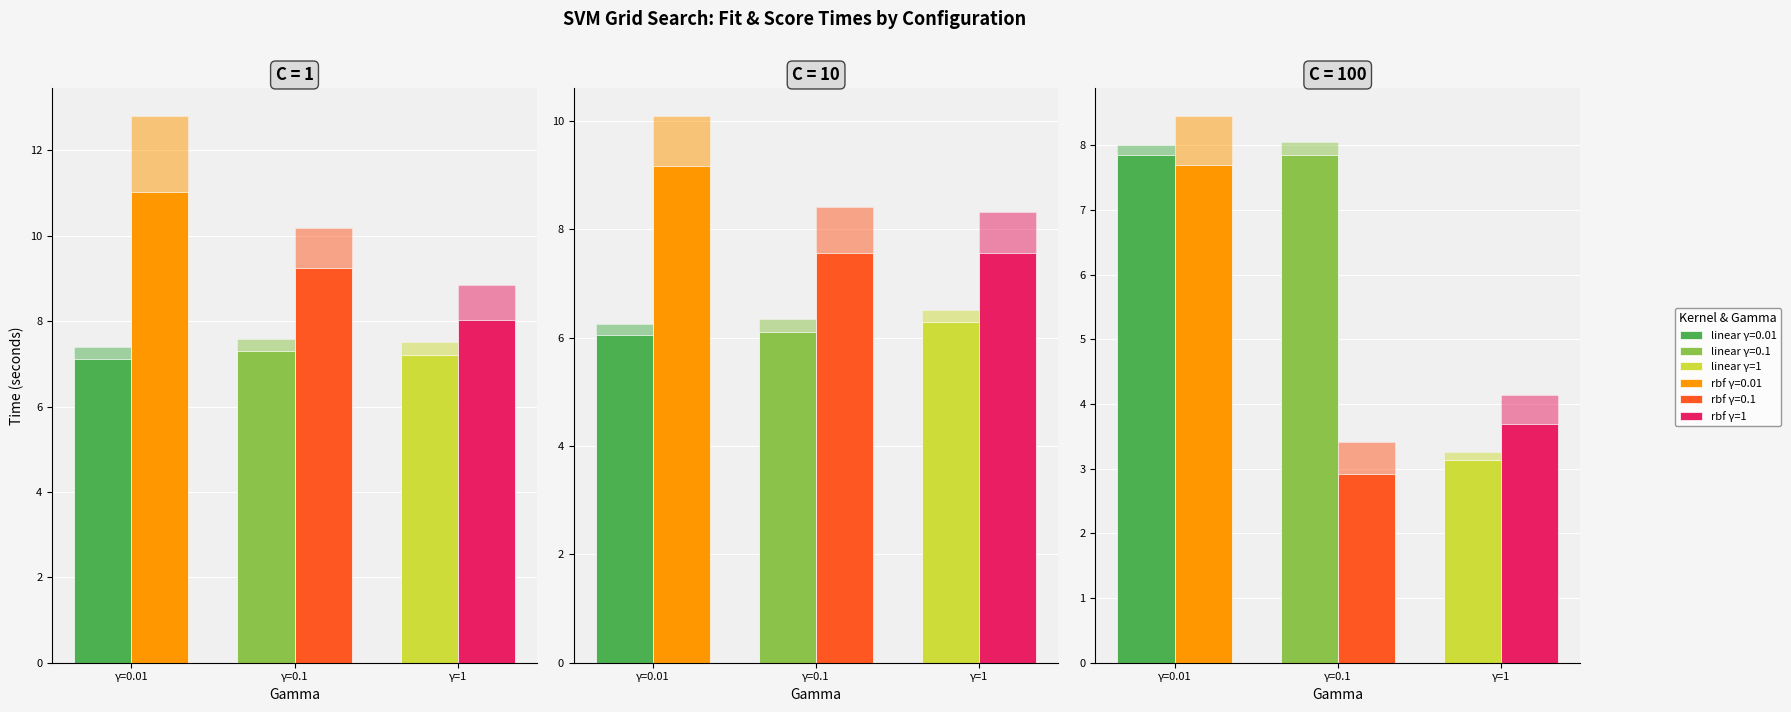

At which label does mean_fit_time first exceed 7?

C=1, gamma=0.01, linear